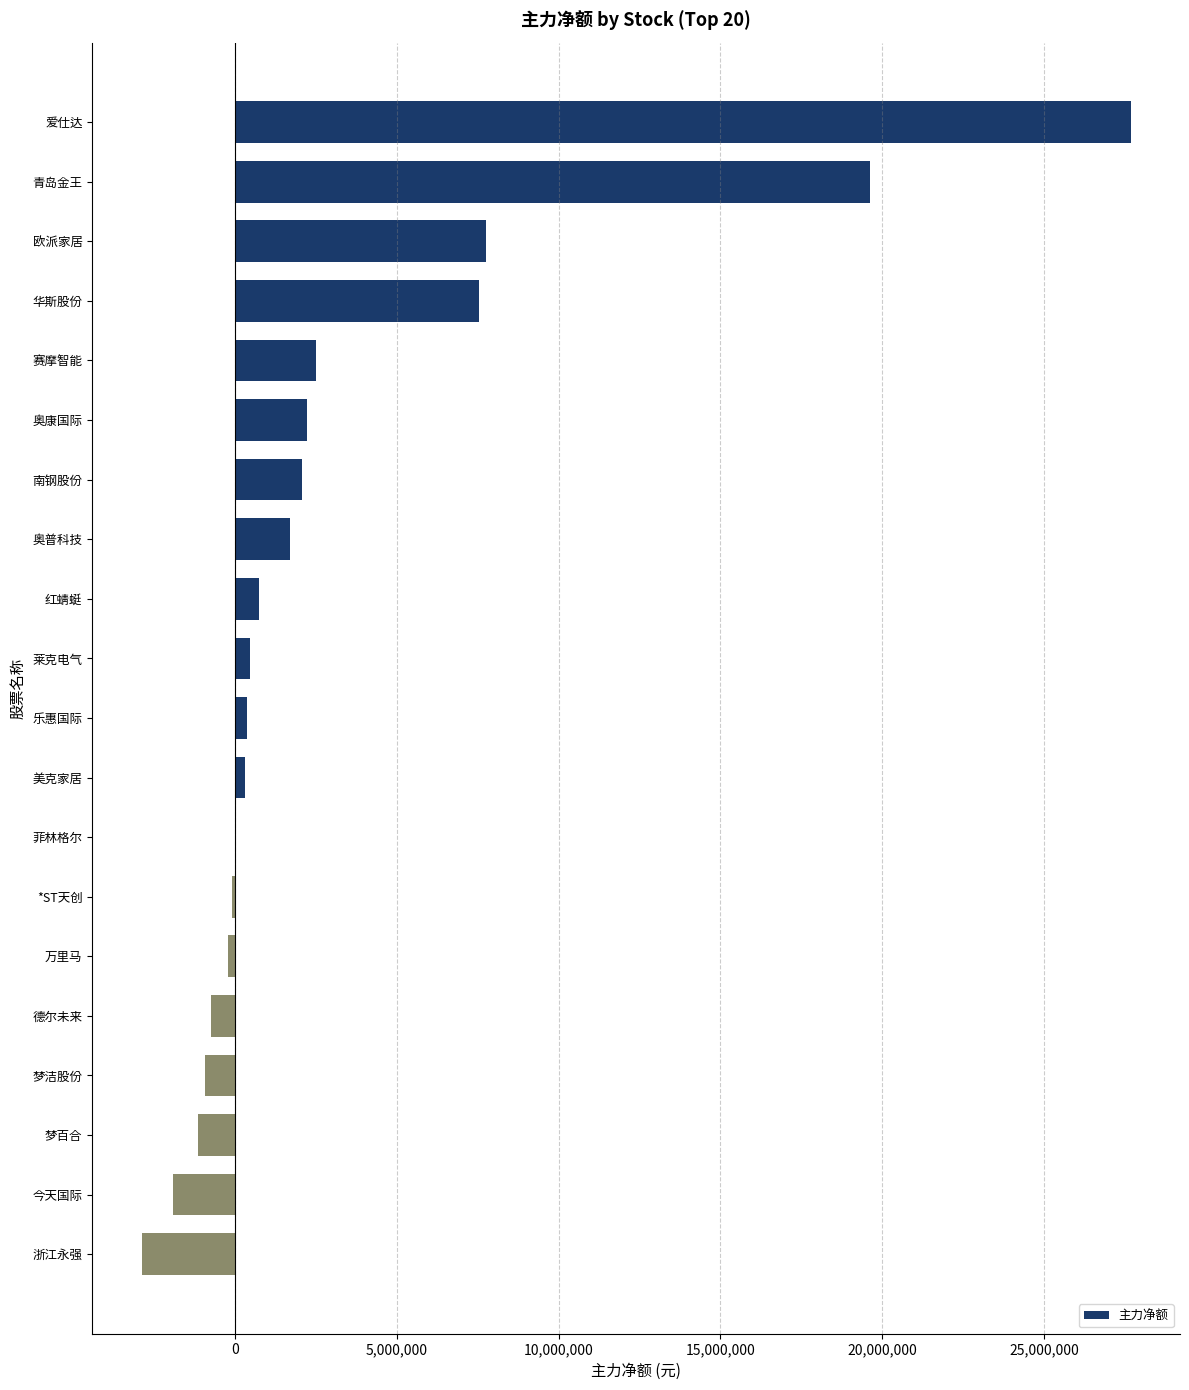

What is the approximate value at 今天国际?

-1916740